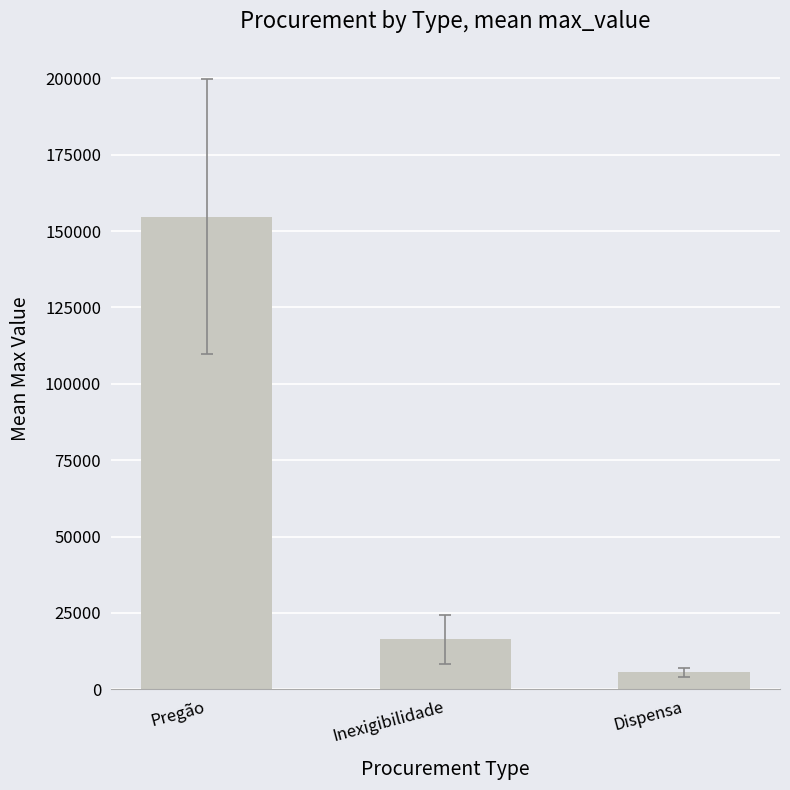

Rank the categories by value from highest to lowest.

Pregão, Inexigibilidade, Dispensa